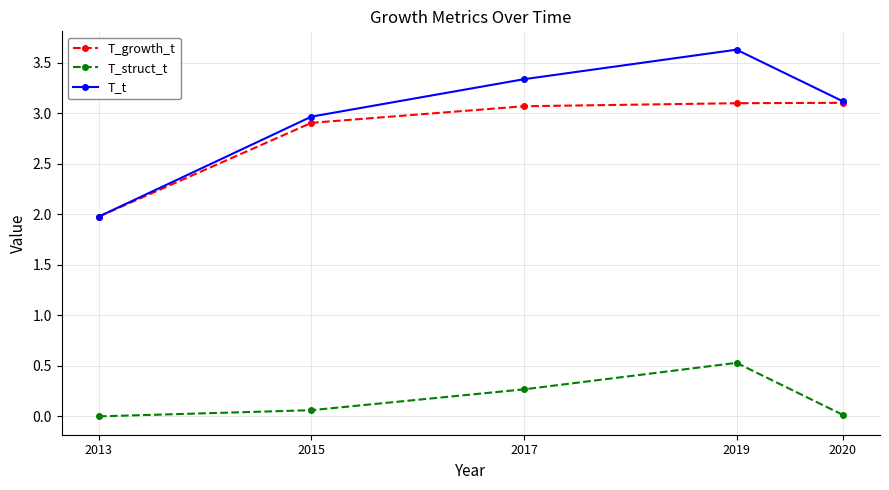

True or false: T_struct_t and T_growth_t cross at least once.

False